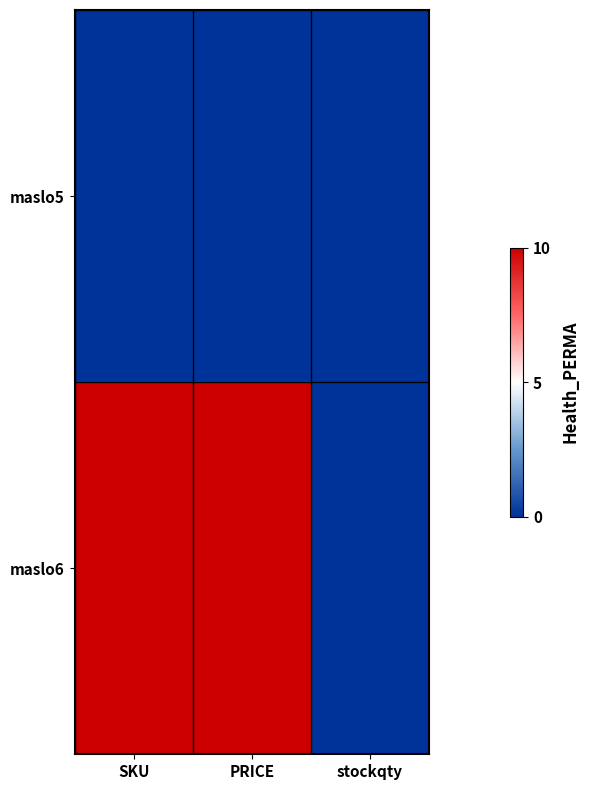

At which category is the sum across all series the highest?

SKU